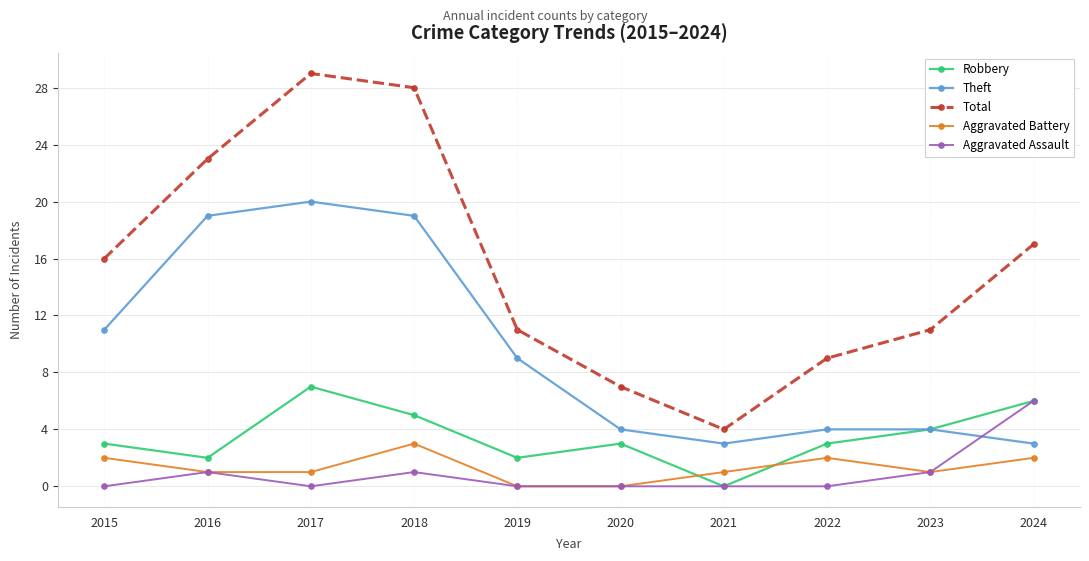

Is the value of Total at 2022 greater than the value of Aggravated Battery at 2024?

Yes